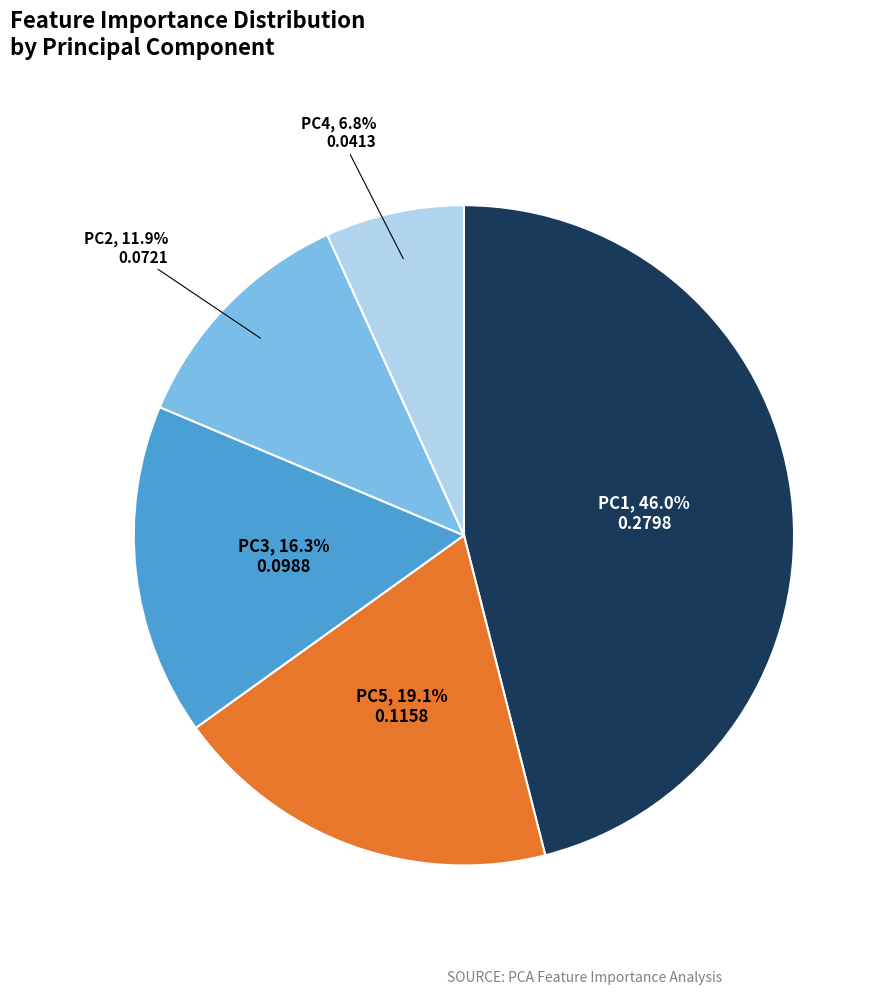

Does PC3 account for over 50% of the chart?

No